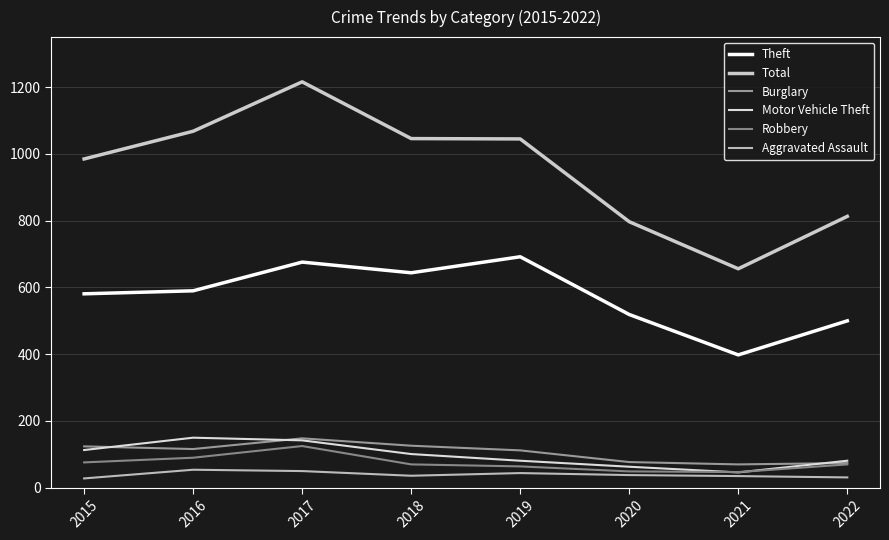

Is it true that Motor Vehicle Theft equals 150 at 2016?

True